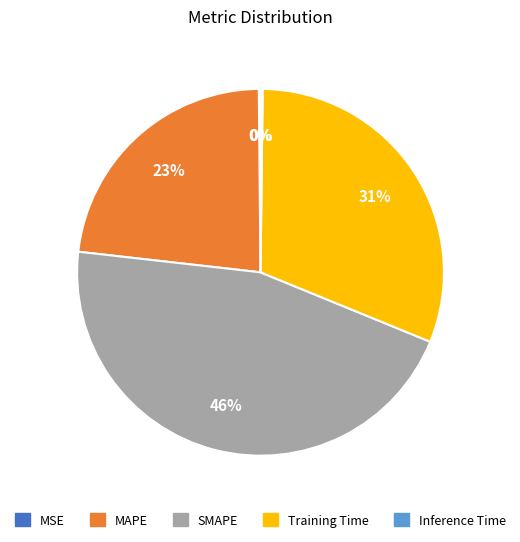

Approximately how many times larger is the value at SMAPE compared to Training Time?

1.5